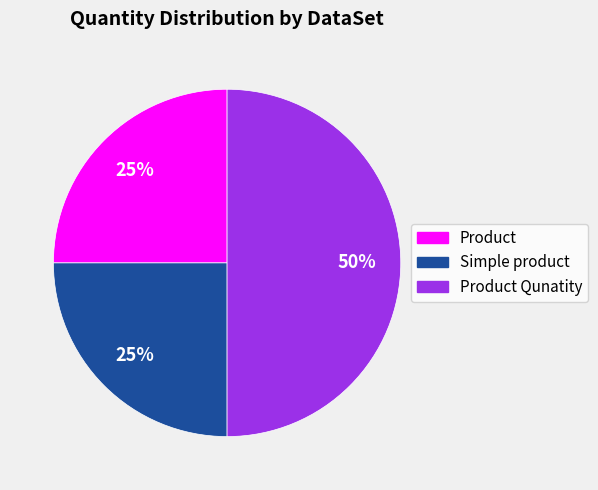

To the nearest percent, what is the difference between the largest and smallest slice percentages?

25%